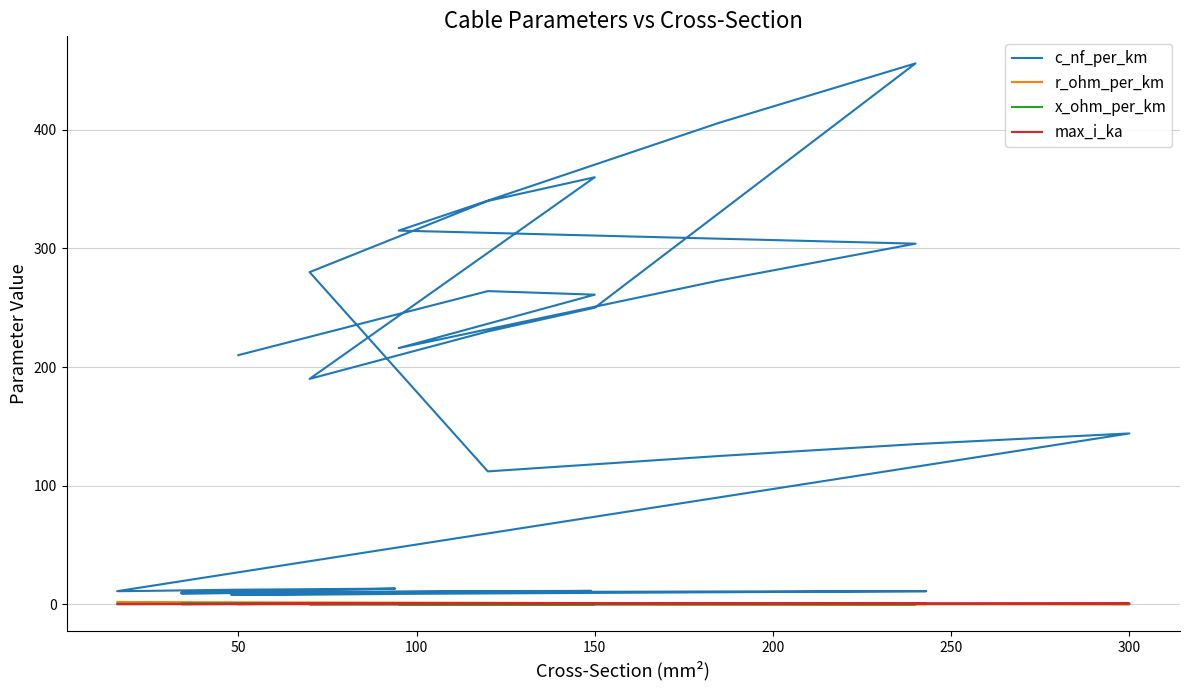

What is the sum of all r_ohm_per_km values?

15.2